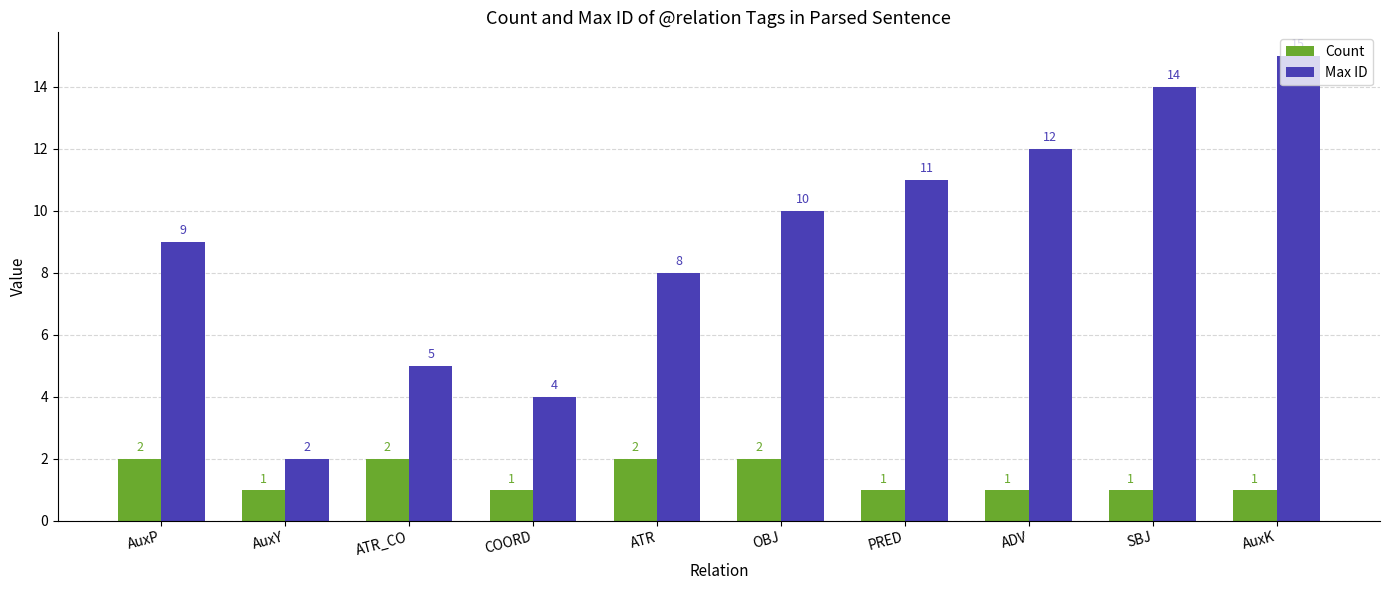

What is the approximate value of Max ID at PRED, to the nearest 10?

10